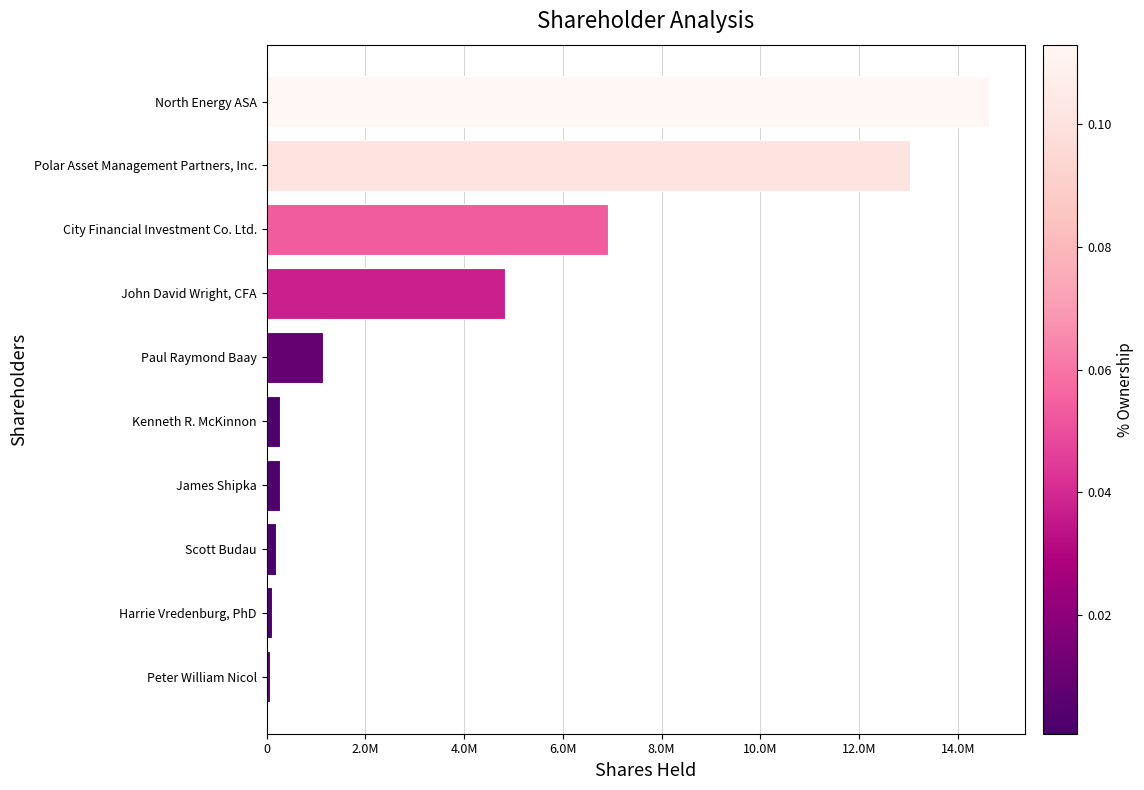

Are the bars horizontal?

Yes